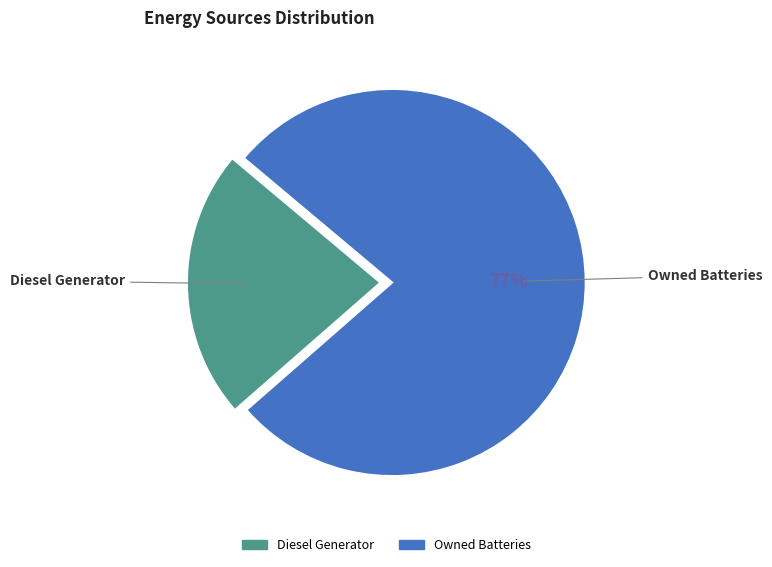

To the nearest percent, what is the average slice percentage?

50%